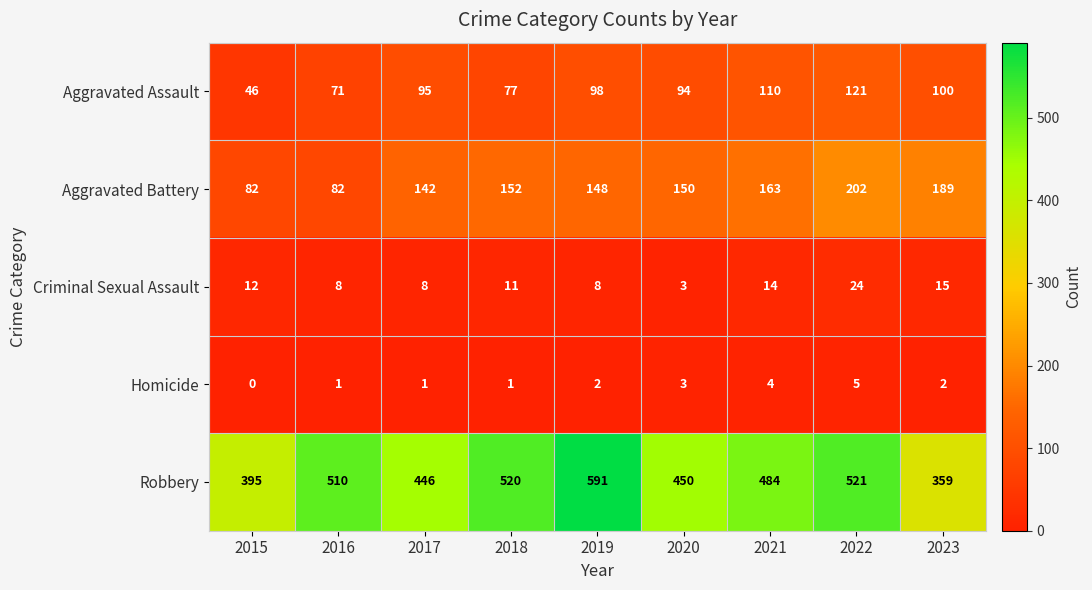

What is the maximum value shown in the chart?

591